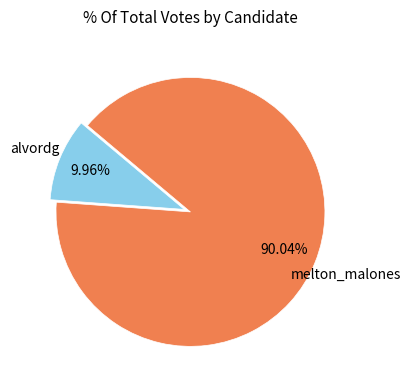

Does any single category account for the majority?

Yes